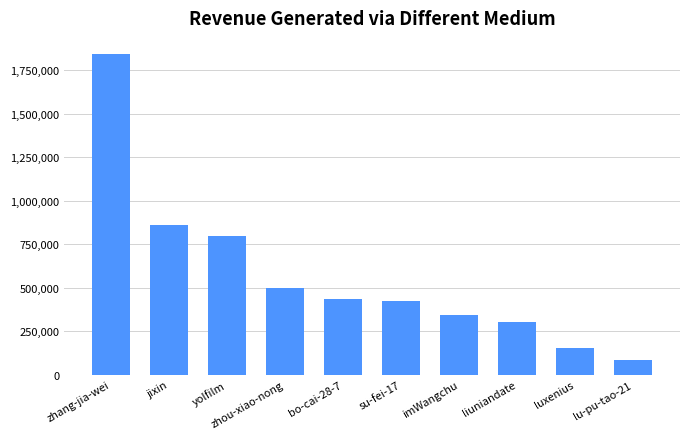

Which has a higher value, zhou-xiao-nong or imWangchu?

zhou-xiao-nong